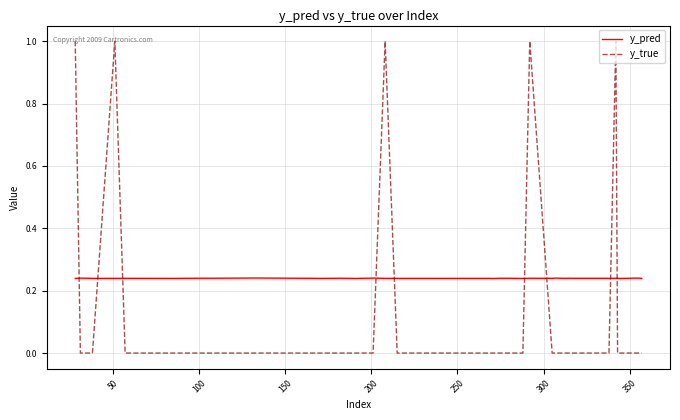

Which series has the largest total across all categories?

y_pred